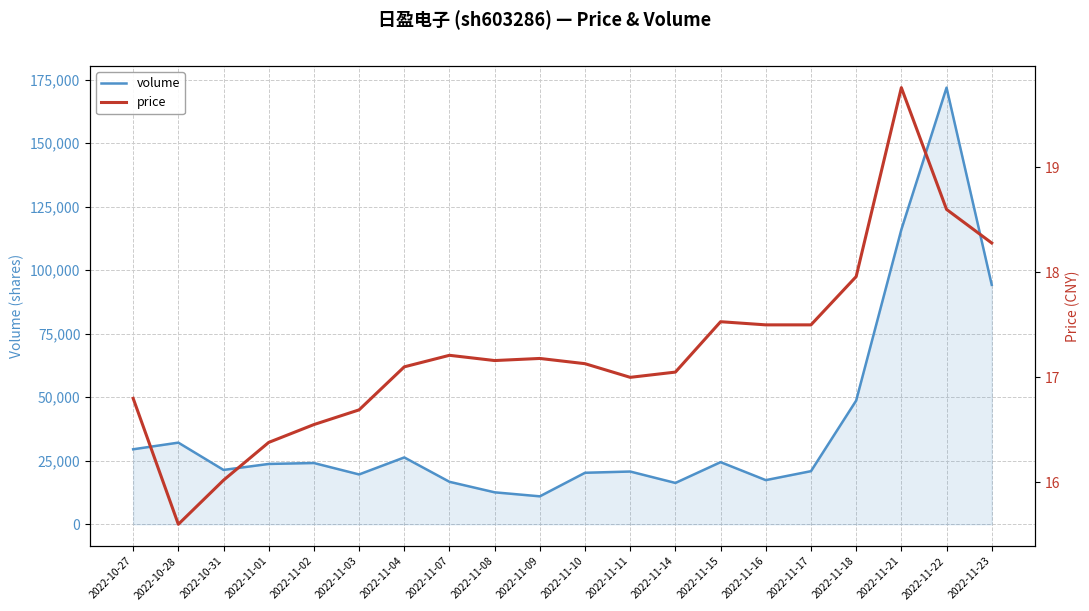

Read the volume value at 2022-10-31.

21394